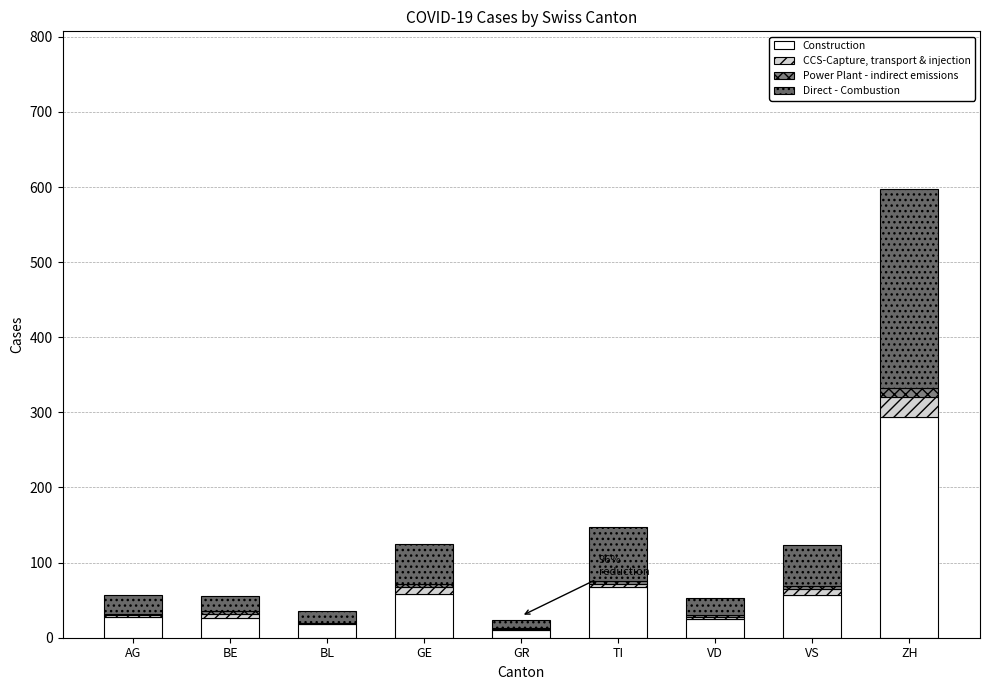

Where is Direct - Combustion nearest to the value 138?

TI